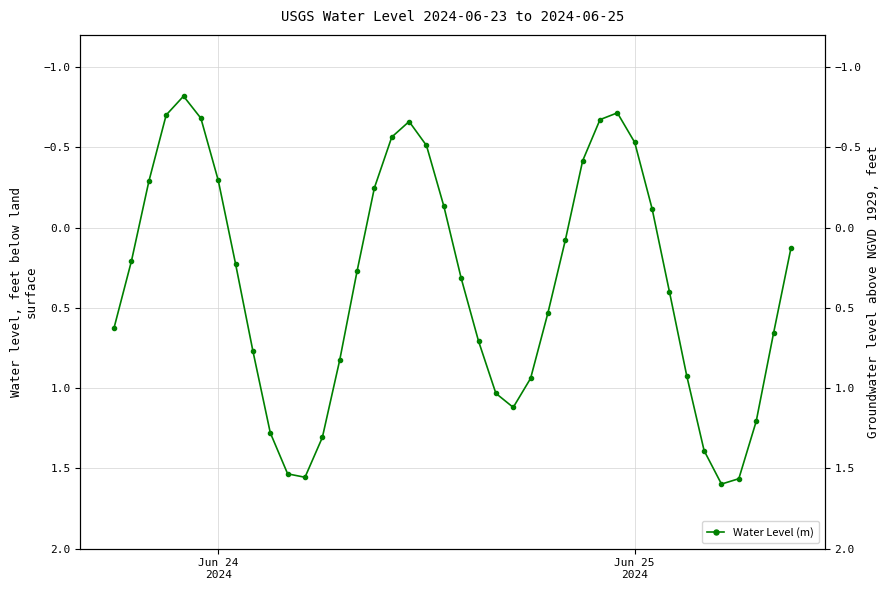

What is the sum of all values?

13.8